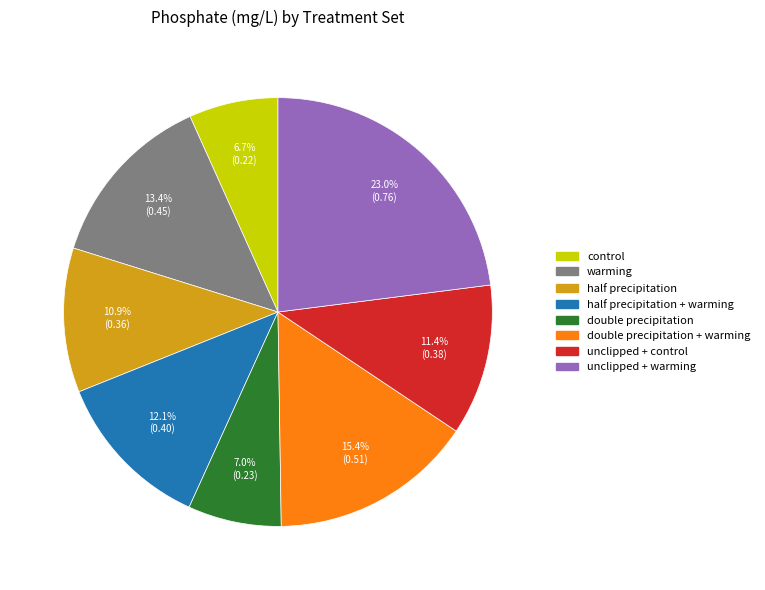

Is double precipitation the majority of the pie?

No